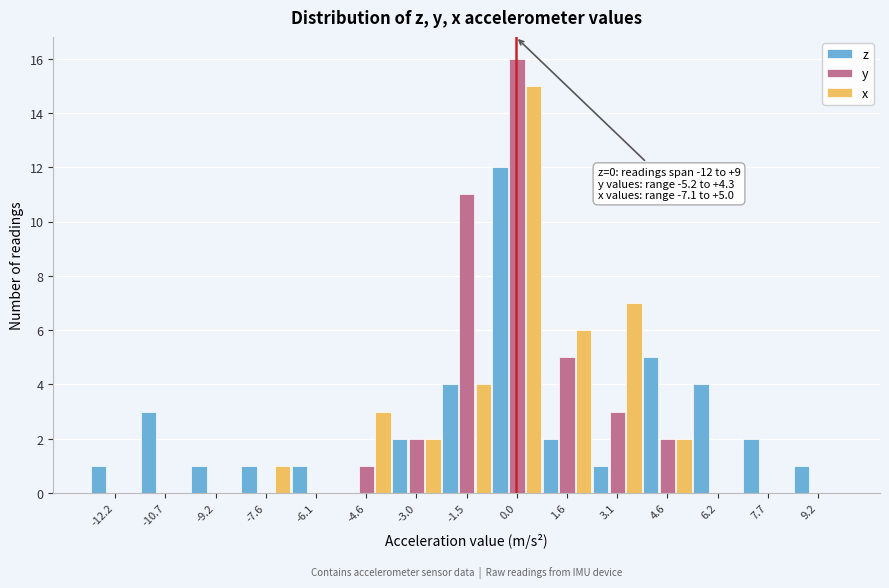

In the y series, which range on the x-axis has the tallest bar?

-0.8 to 0.8